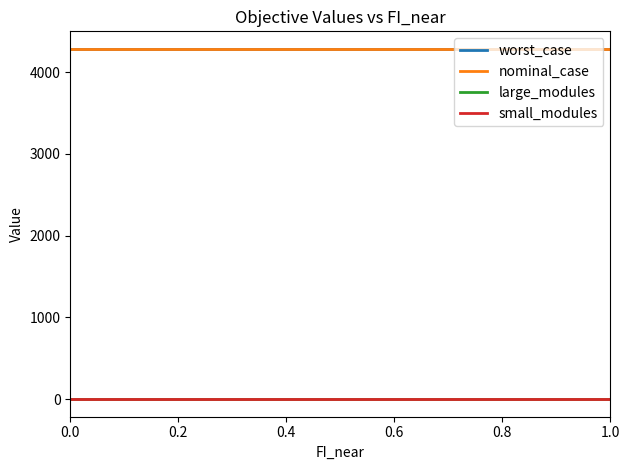

Reading left to right, transcribe all the data shown in this chart.

worst_case: 4284.8	4284.8	4284.8	4284.8	4284.8	4284.8	4284.8	4284.8	4284.8	4284.8	4284.8
nominal_case: 4284.8	4284.8	4284.8	4284.8	4284.8	4284.8	4284.8	4284.8	4284.8	4284.8	4284.8
large_modules: 0.0	0.0	0.0	0.0	0.0	0.0	0.0	0.0	0.0	0.0	0.0
small_modules: 3.0	3.0	3.0	3.0	3.0	3.0	3.0	3.0	3.0	3.0	3.0